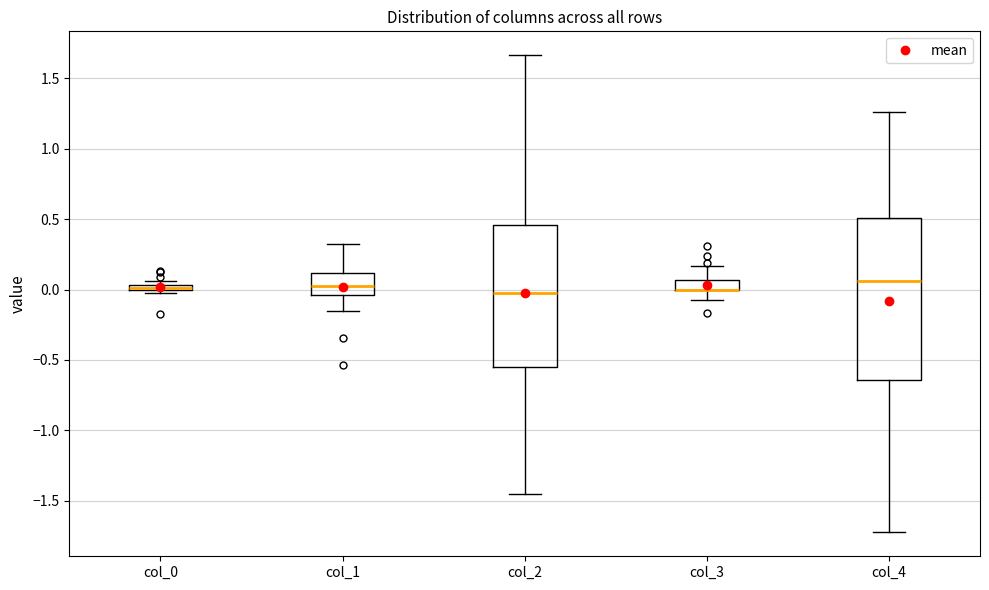

Comparing the boxes themselves (not the whiskers), which one is the tallest?

col_4